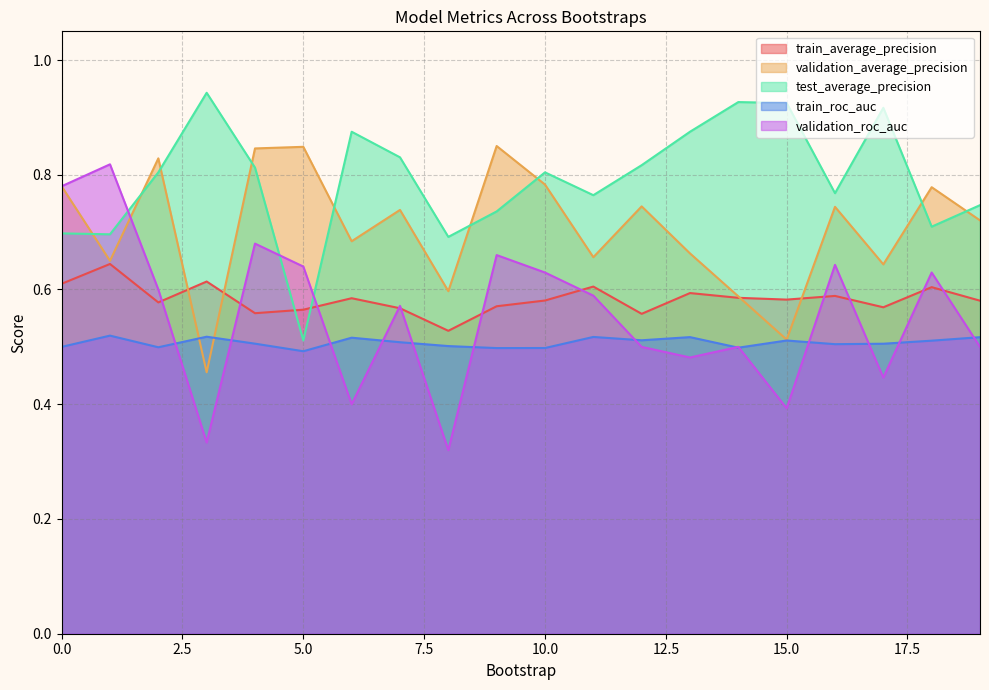

Reading left to right, transcribe all the data shown in this chart.

train_average_precision: 0.6	0.6	0.6	0.6	0.6	0.6	0.6	0.6	0.5	0.6	0.6	0.6	0.6	0.6	0.6	0.6	0.6	0.6	0.6	0.6
validation_average_precision: 0.8	0.7	0.8	0.5	0.8	0.8	0.7	0.7	0.6	0.9	0.8	0.7	0.7	0.7	0.6	0.5	0.7	0.6	0.8	0.7
test_average_precision: 0.7	0.7	0.8	0.9	0.8	0.5	0.9	0.8	0.7	0.7	0.8	0.8	0.8	0.9	0.9	0.9	0.8	0.9	0.7	0.7
train_roc_auc: 0.5	0.5	0.5	0.5	0.5	0.5	0.5	0.5	0.5	0.5	0.5	0.5	0.5	0.5	0.5	0.5	0.5	0.5	0.5	0.5
validation_roc_auc: 0.8	0.8	0.6	0.3	0.7	0.6	0.4	0.6	0.3	0.7	0.6	0.6	0.5	0.5	0.5	0.4	0.6	0.4	0.6	0.5